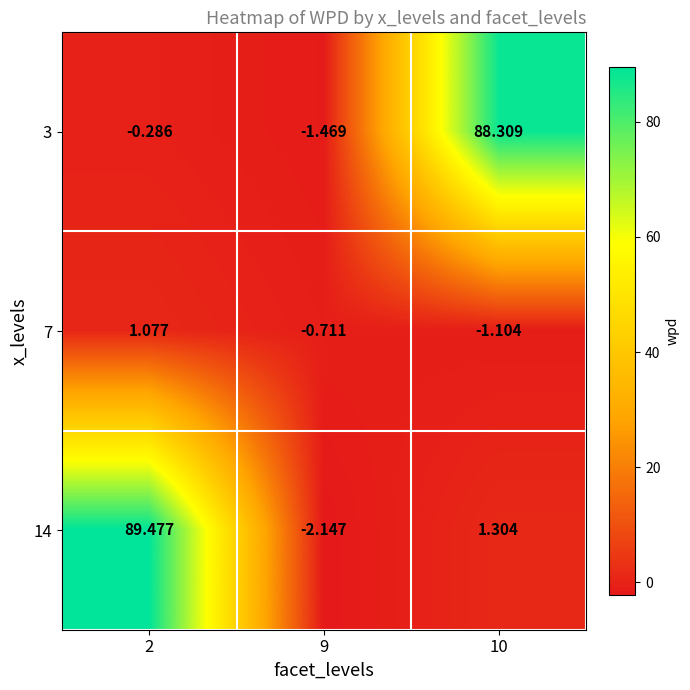

Is the value of 7 at 2 greater than the value of 14 at 2?

No